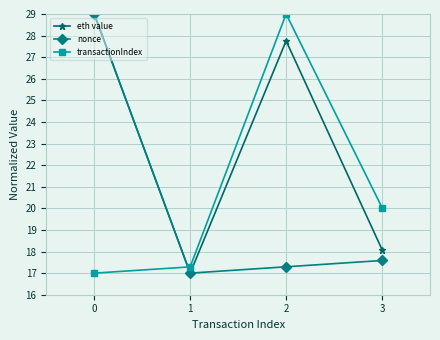

After their last crossing, which series has the higher values: transactionIndex or eth value?

transactionIndex